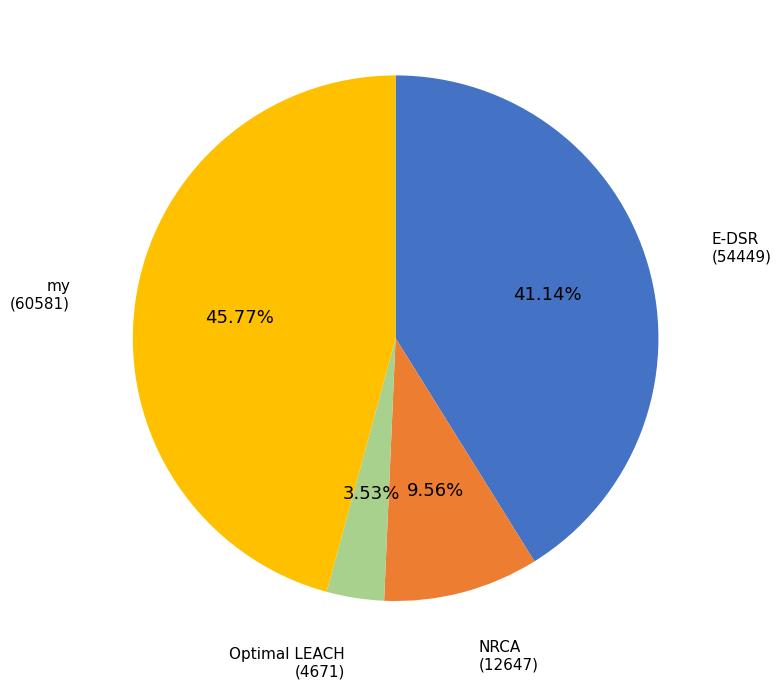

Approximately how many times larger is the value at my compared to Optimal LEACH?

13.0